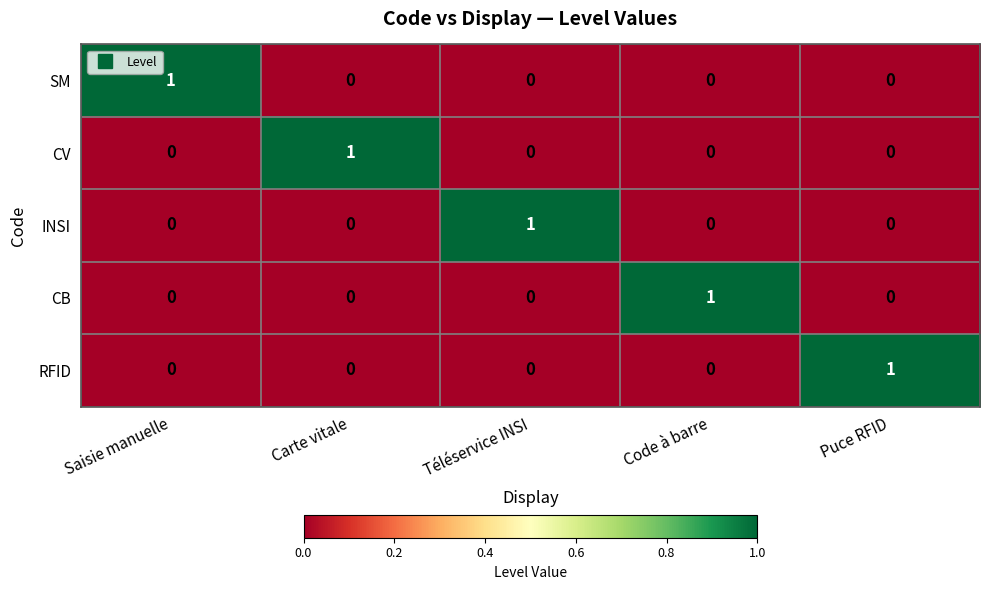

Is it true that CB equals 0 at Téléservice INSI?

True